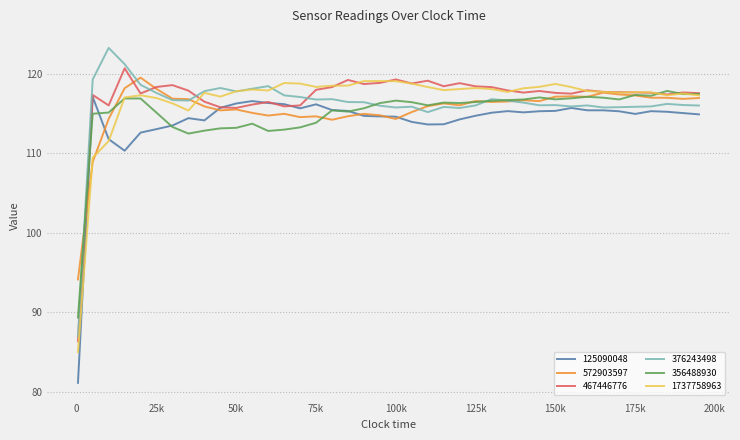

What is the difference between the maximum and minimum values in the 1737758963 series?

34.0